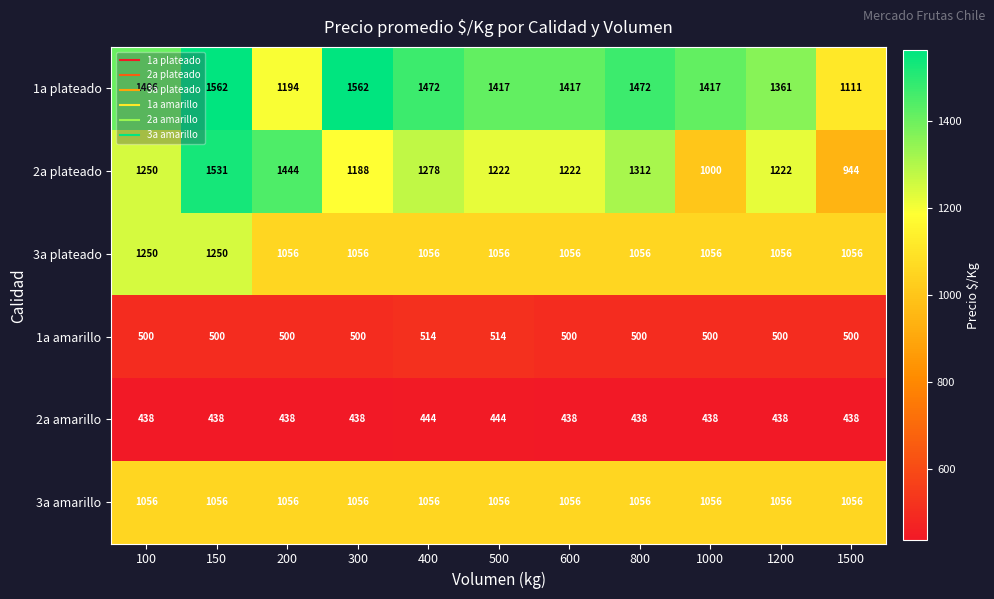

What is the total value across all series at 1500?

5105